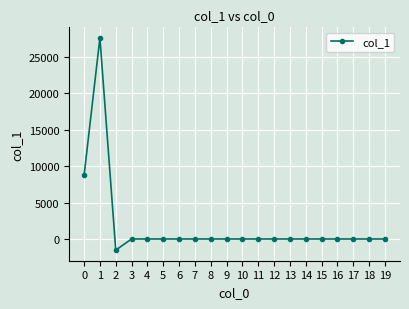

What is the minimum value shown in the chart?

-1527.1